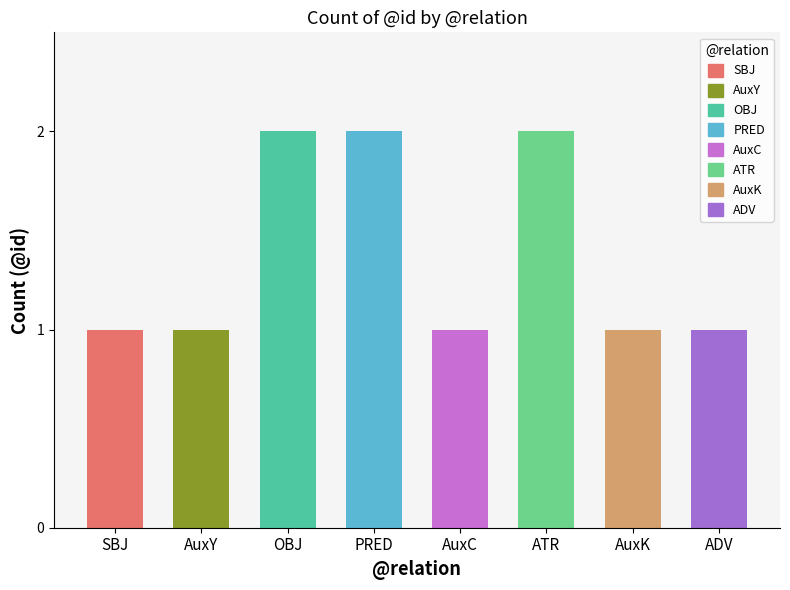

Between ATR and ADV, which is larger?

ATR